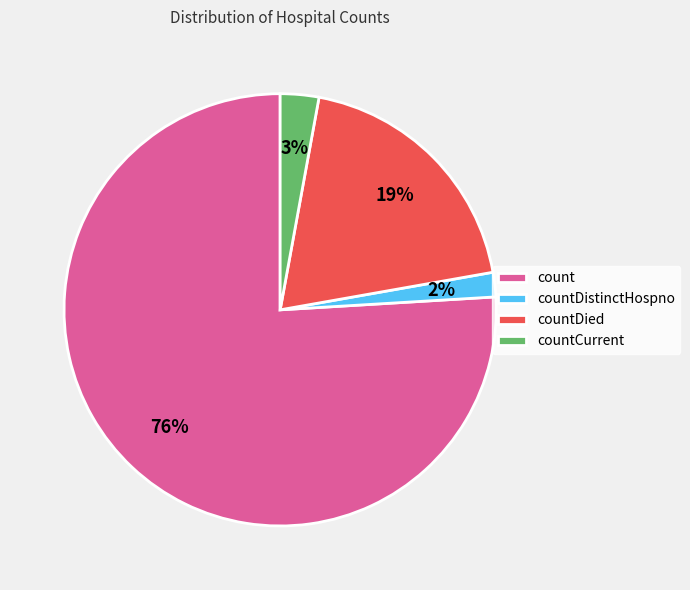

Rank the categories by value from highest to lowest.

count, countDied, countCurrent, countDistinctHospno